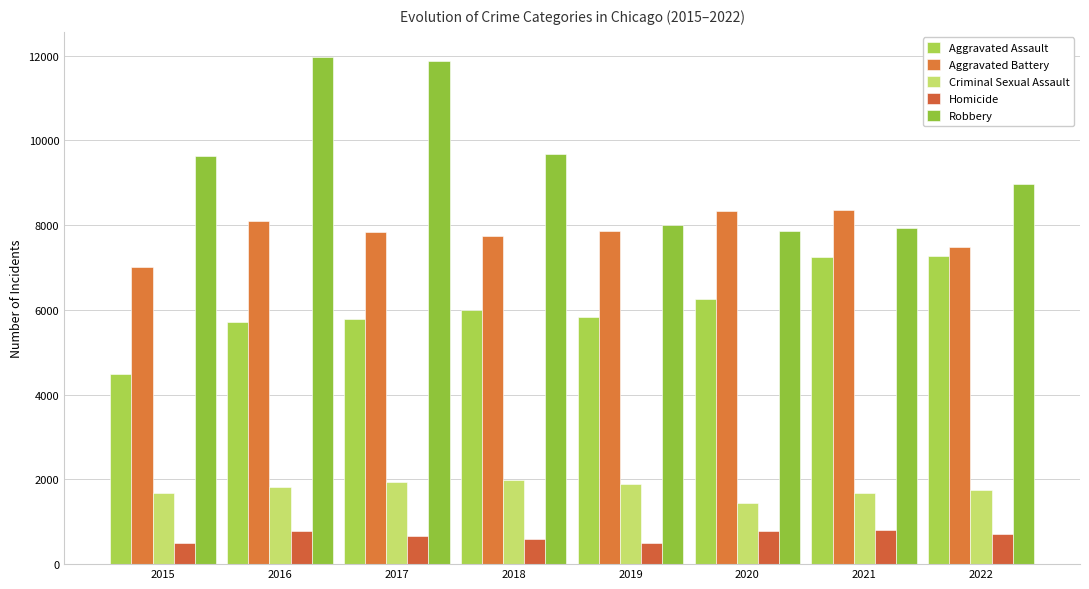

Is it true that Robbery equals 4318 at 2021?

False